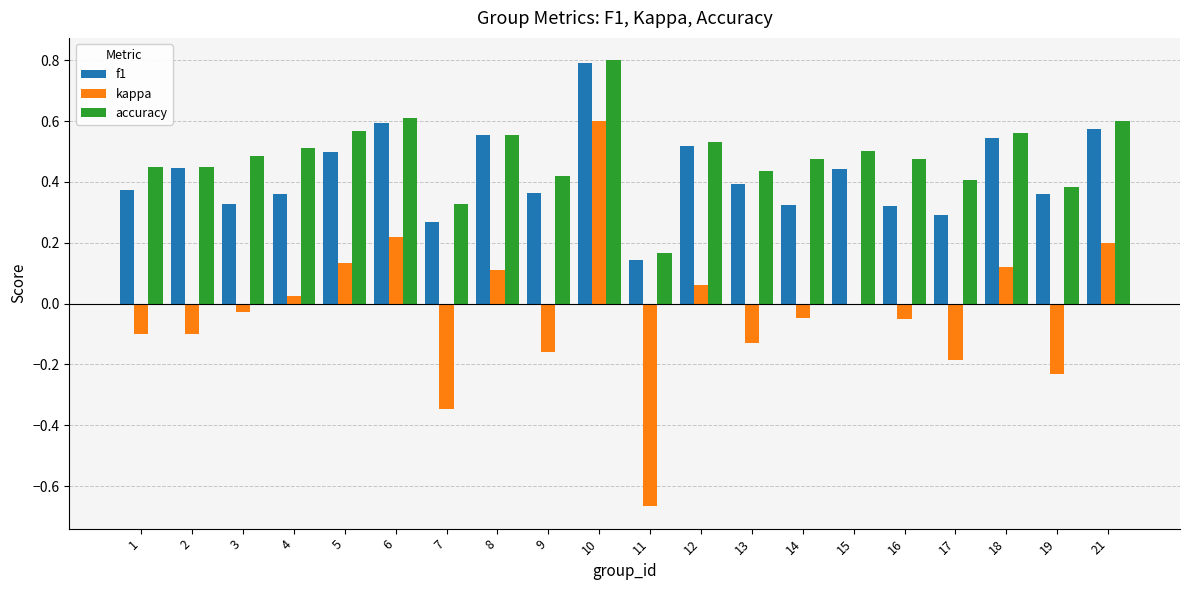

Which series has the largest total across all categories?

accuracy